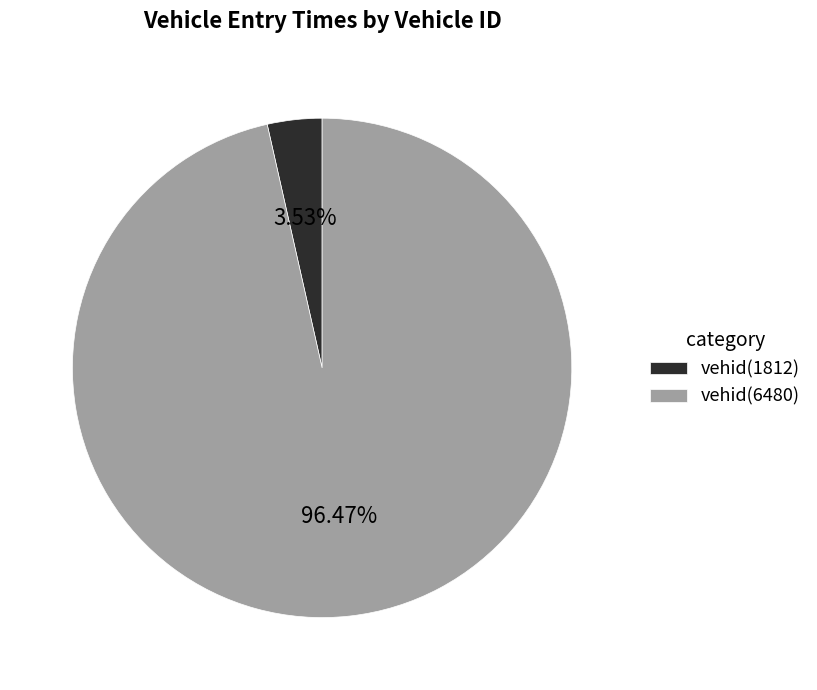

What is the largest slice in the pie chart?

vehid(6480)